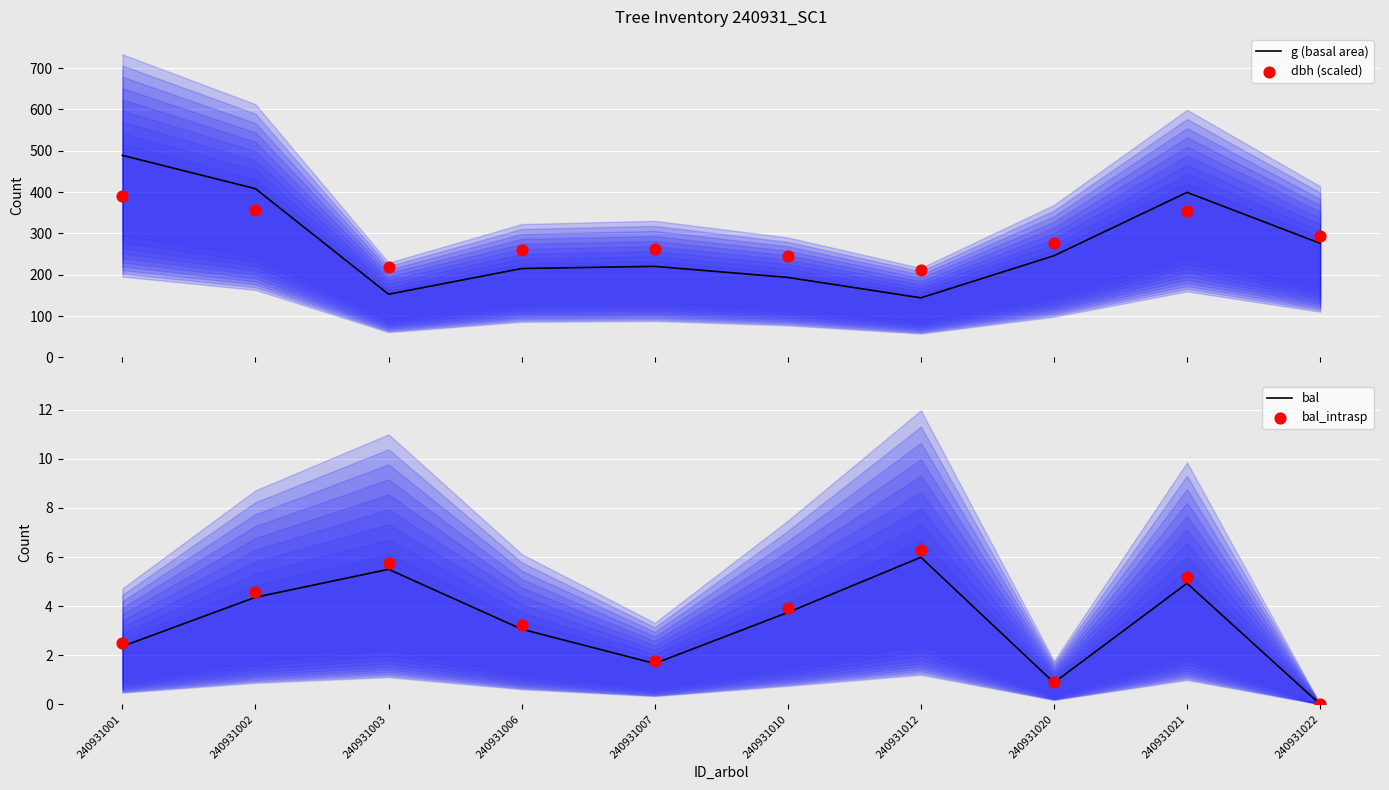

At how many categories does at least one series exceed 133?

10